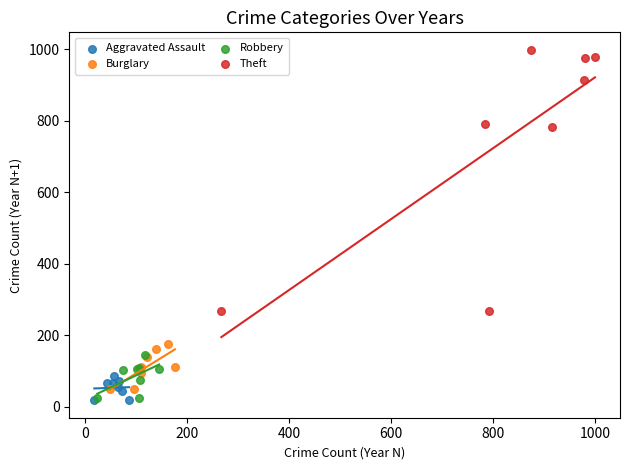

Which series has the largest Y range (max minus min)?

Theft